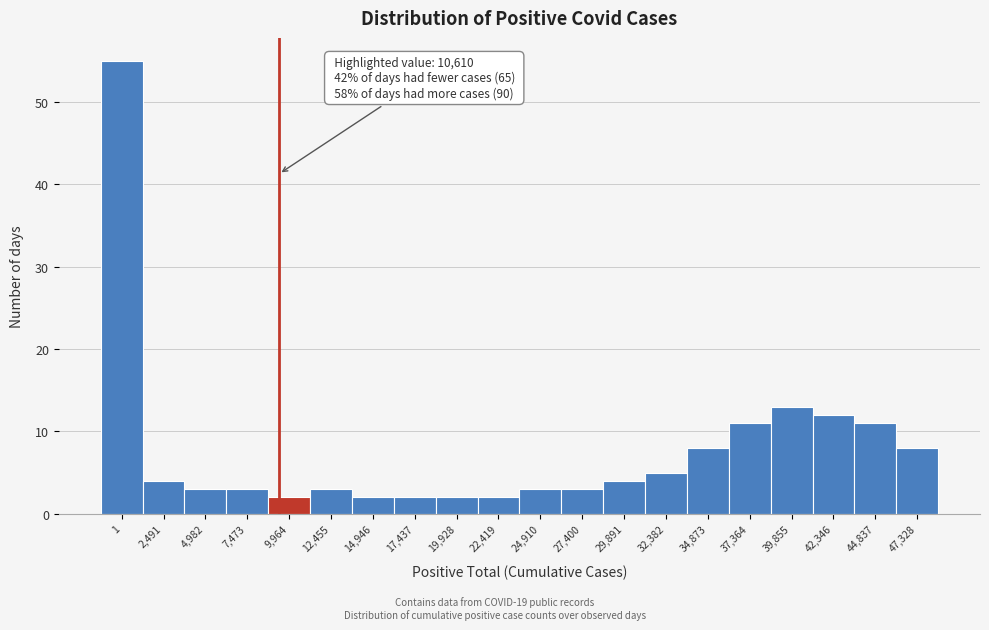

Reading left to right, extract all data points from this chart.

55	4	3	3	2	3	2	2	2	2	3	3	4	5	8	11	13	12	11	8